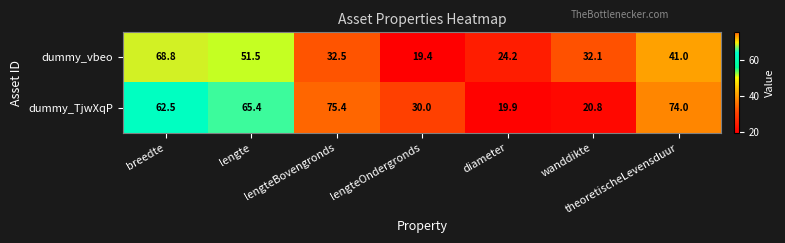

The dummy_vbeo series shows 24.2 at diameter. True or false?

True